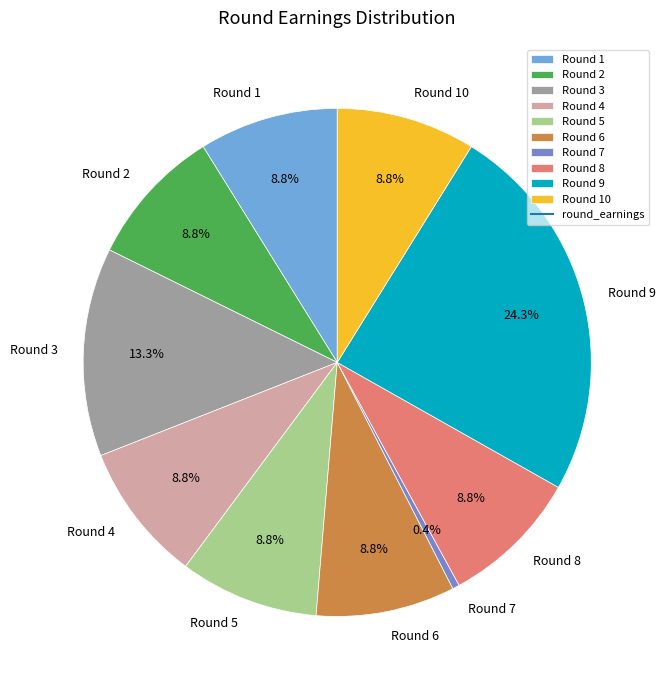

Which category has the smallest portion of the pie?

Round 7